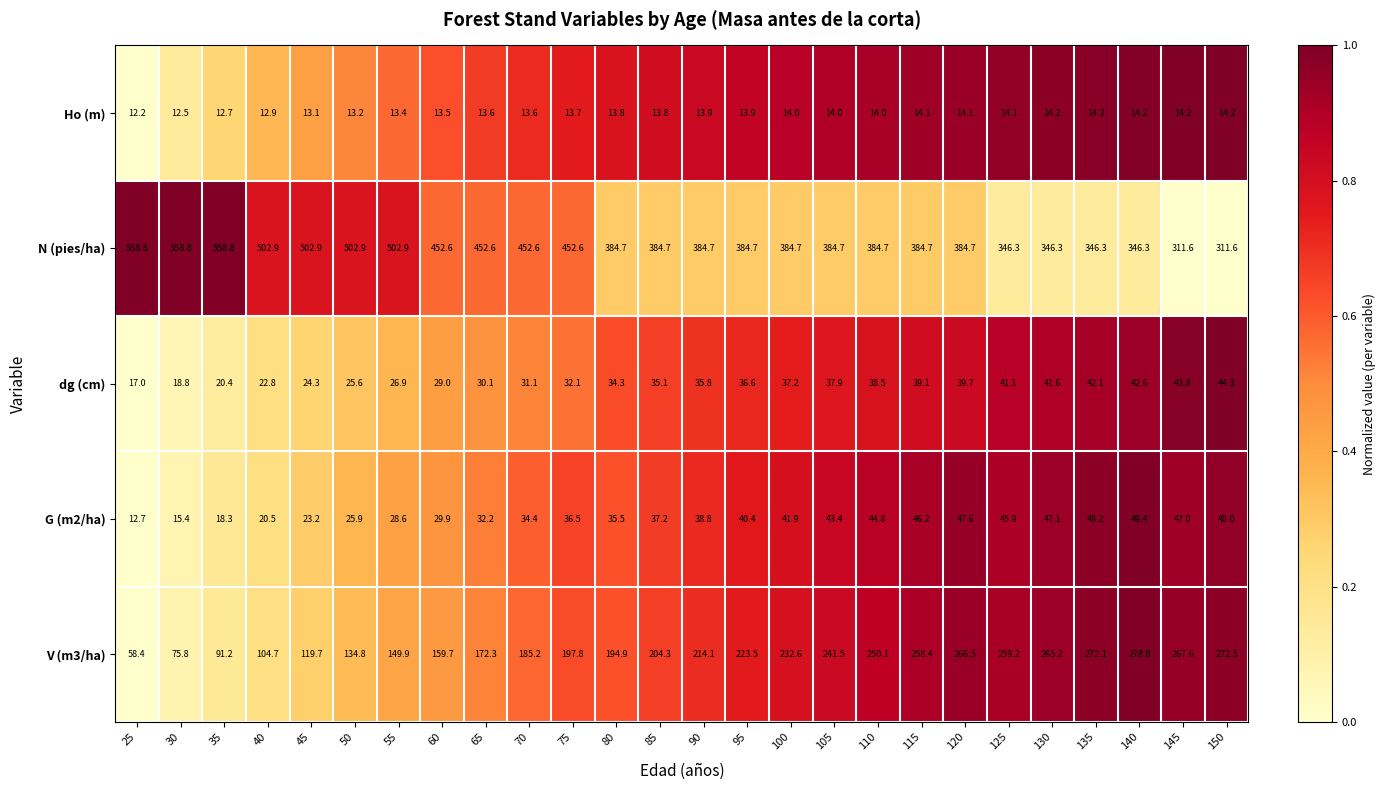

Which series changed the most between 45 and 140?

V (m3/ha)